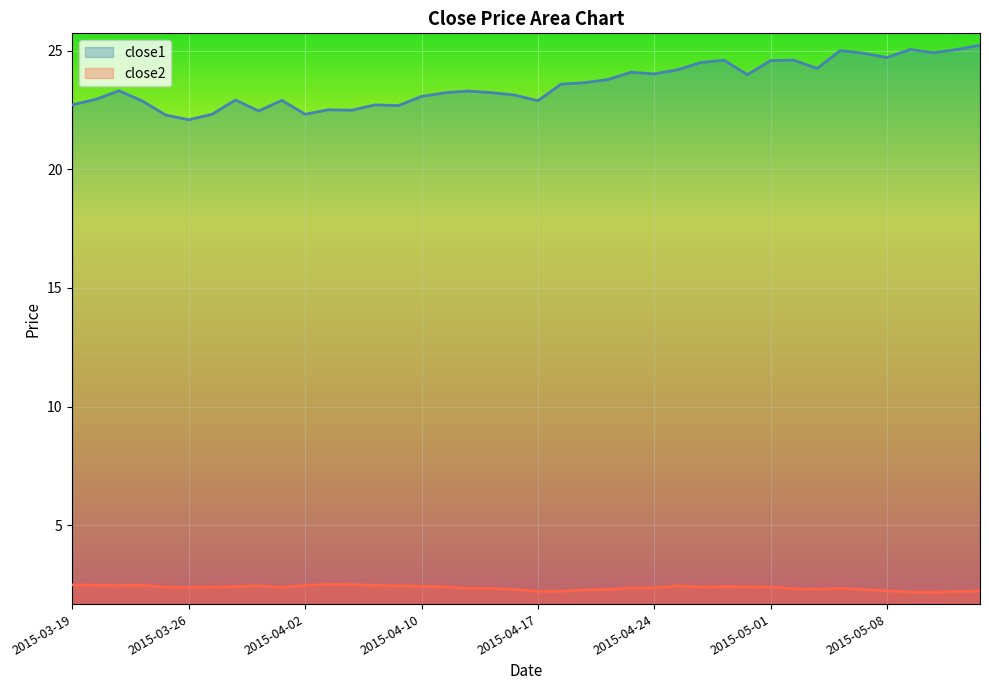

Where is the first local minimum for close1?

2015-03-26